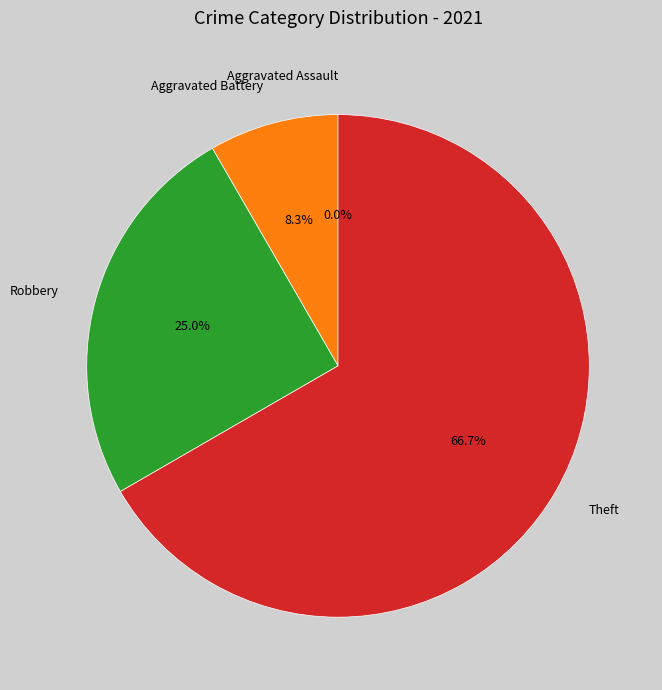

To the nearest percent, what is the difference between the largest and smallest slice percentages?

67%